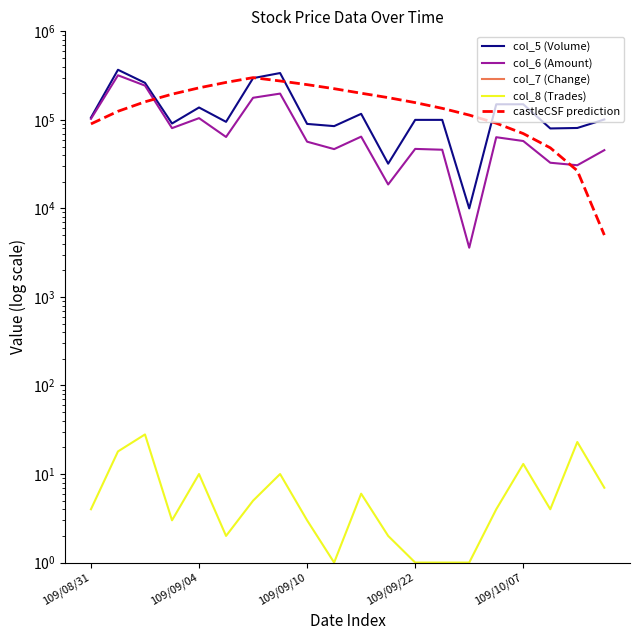

Is it true that castleCSF prediction equals 275000.0 at 7?

True